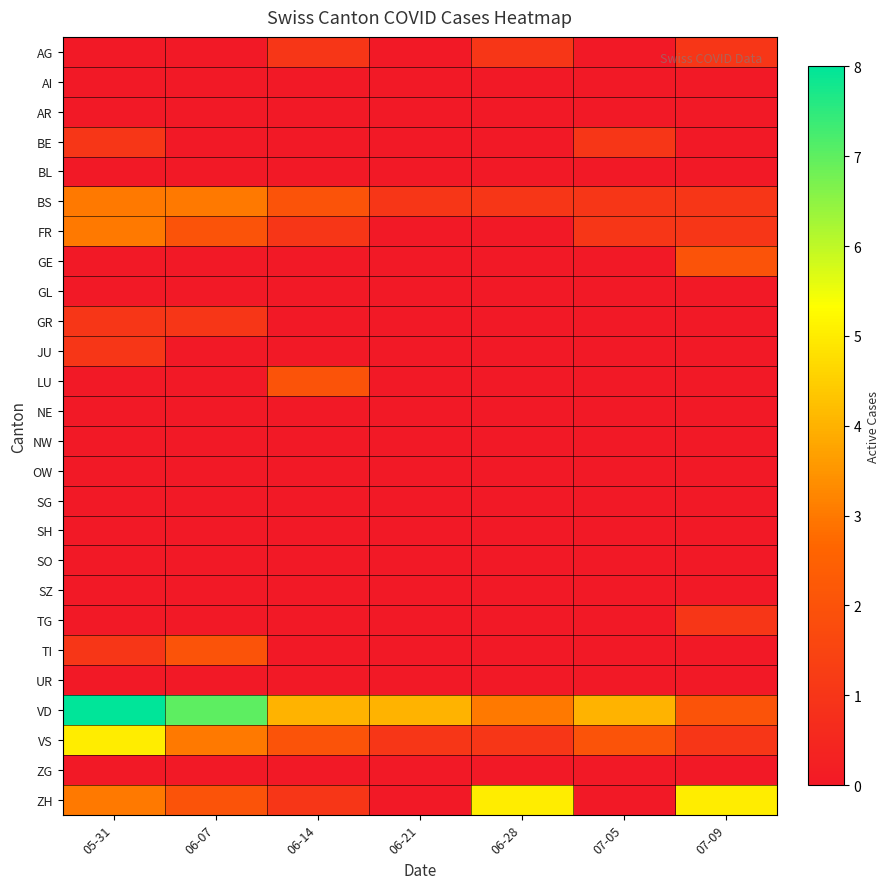

At how many categories does at least one series exceed 2?

7